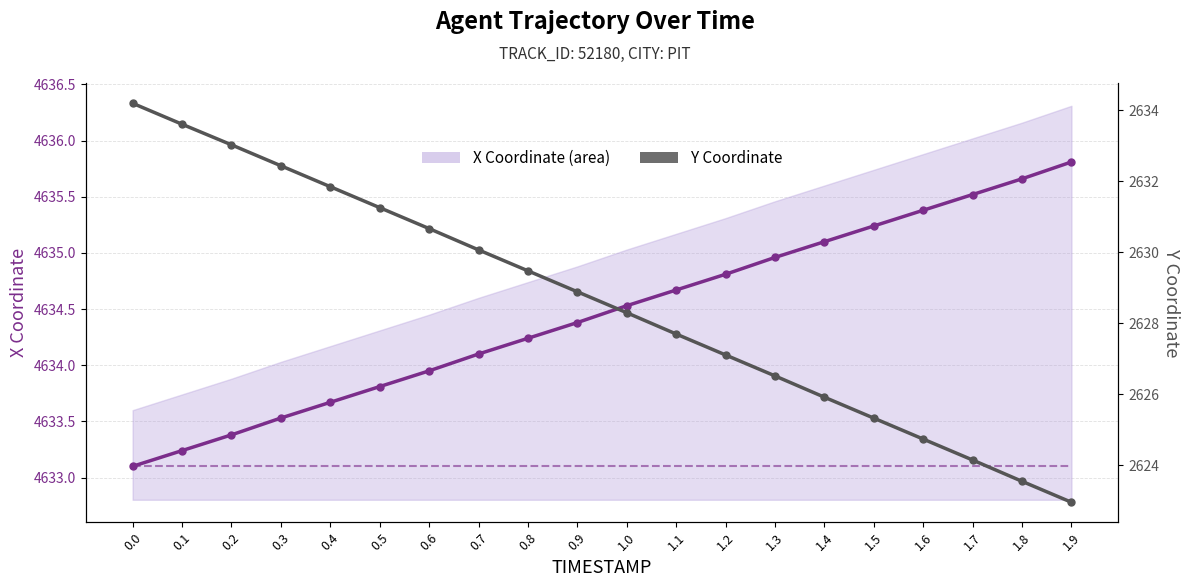

What is the total value across all series at 1.0?

11895.9